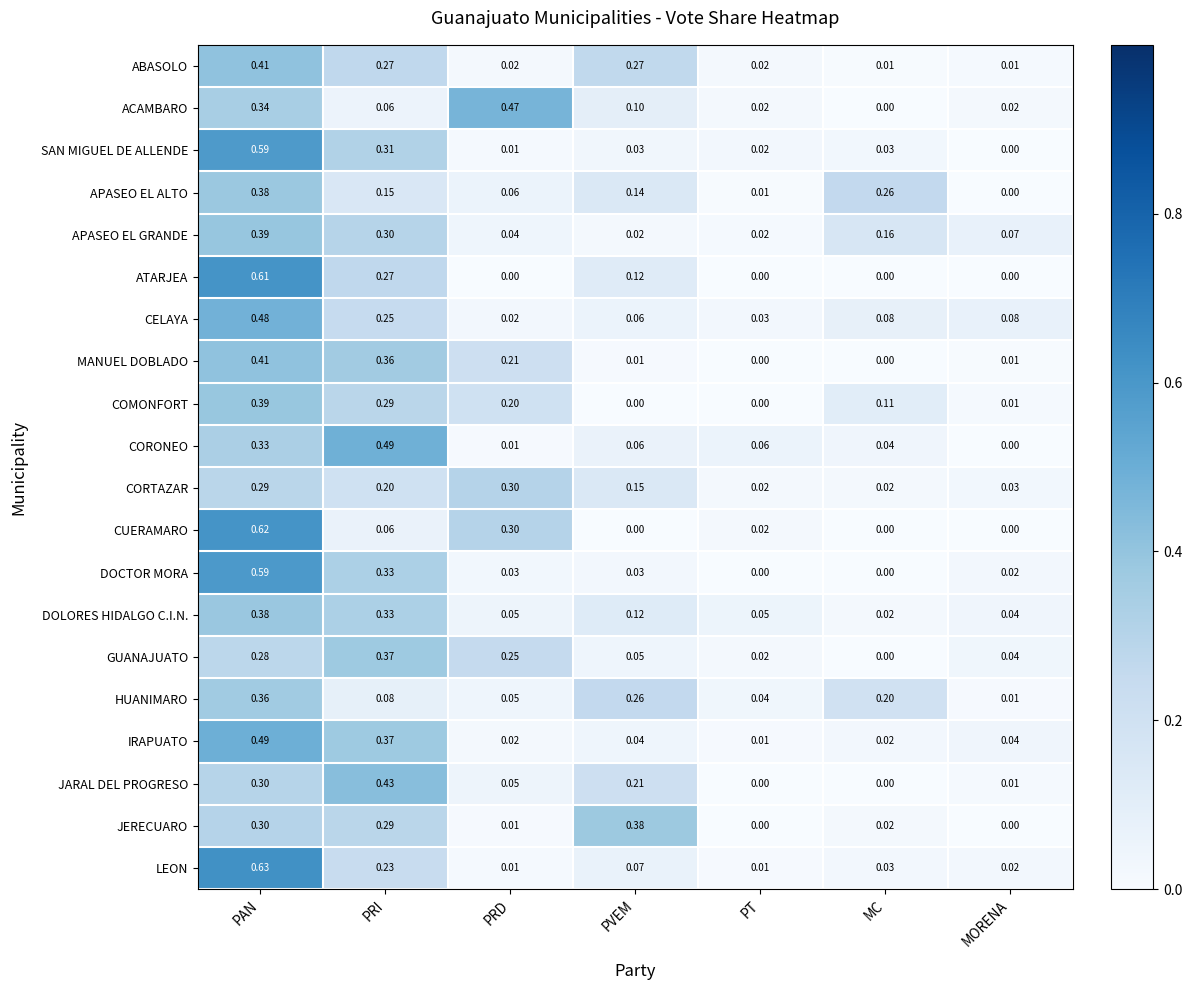

At which label does DOLORES HIDALGO C.I.N. reach its minimum?

MC